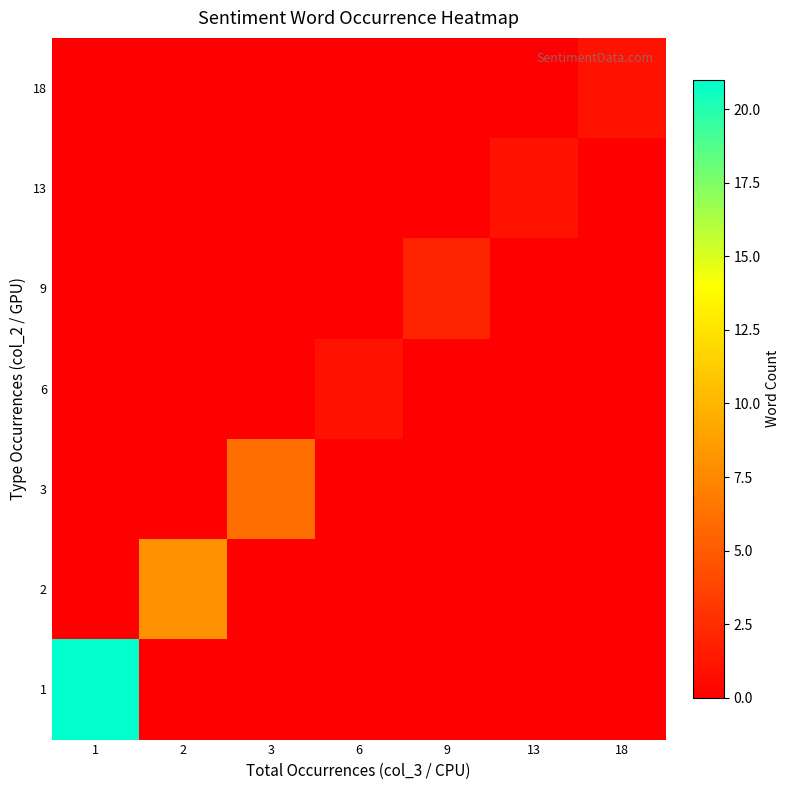

Reading right to left, list all the values displayed in this chart.

1: 18=0	13=0	9=0	6=0	3=0	2=0	1=21
2: 18=0	13=0	9=0	6=0	3=0	2=8	1=0
3: 18=0	13=0	9=0	6=0	3=6	2=0	1=0
6: 18=0	13=0	9=0	6=1	3=0	2=0	1=0
9: 18=0	13=0	9=2	6=0	3=0	2=0	1=0
13: 18=0	13=1	9=0	6=0	3=0	2=0	1=0
18: 18=1	13=0	9=0	6=0	3=0	2=0	1=0